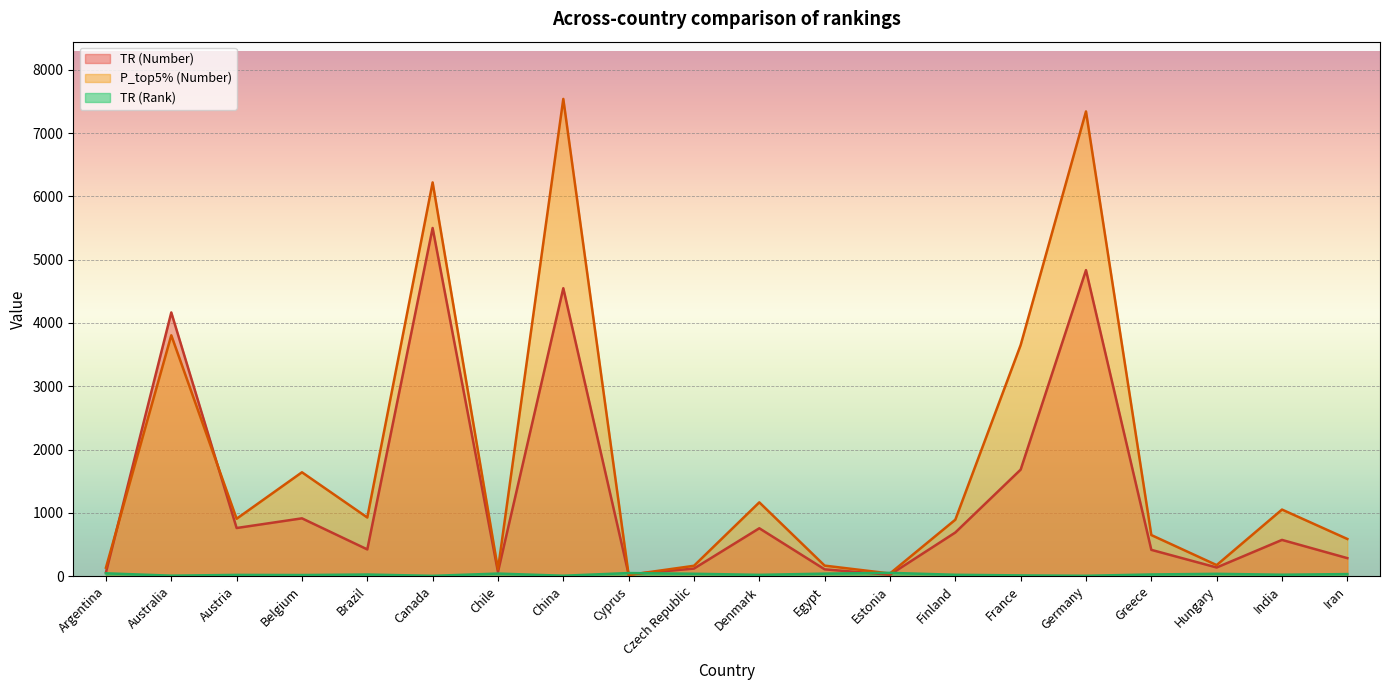

What is the difference between the second highest and minimum values in the TR (Rank) series?

44.0